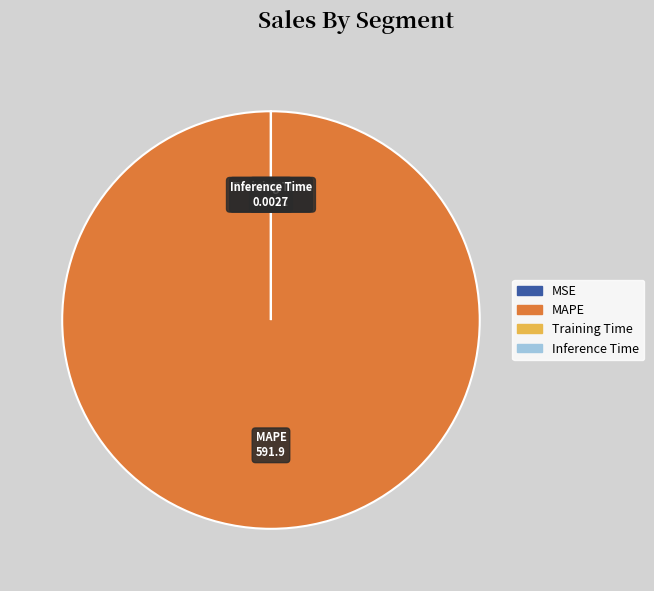

Does any single category account for the majority?

Yes